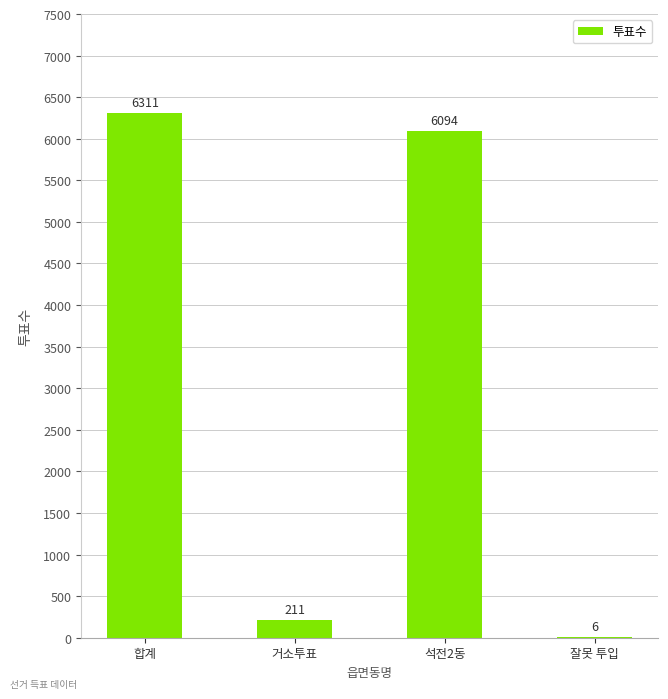

How many data points does each series have?

4